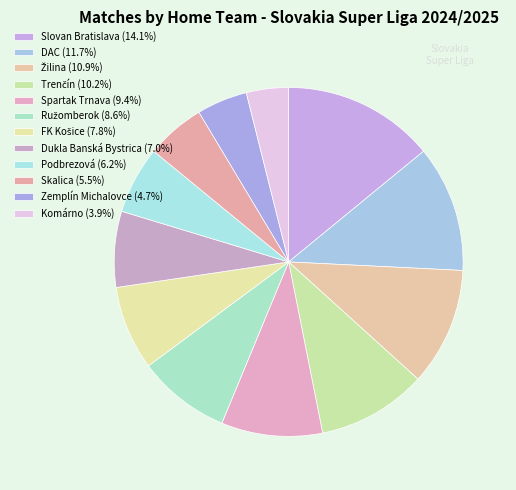

True or false: Ružomberok accounts for 2% of the total.

False